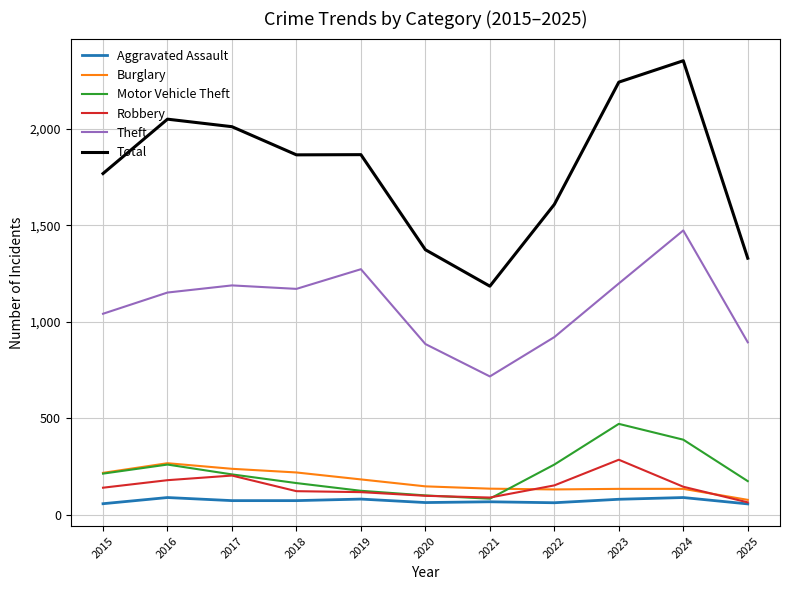

What is the sum of the Total values at 2024 and 2016?

4403